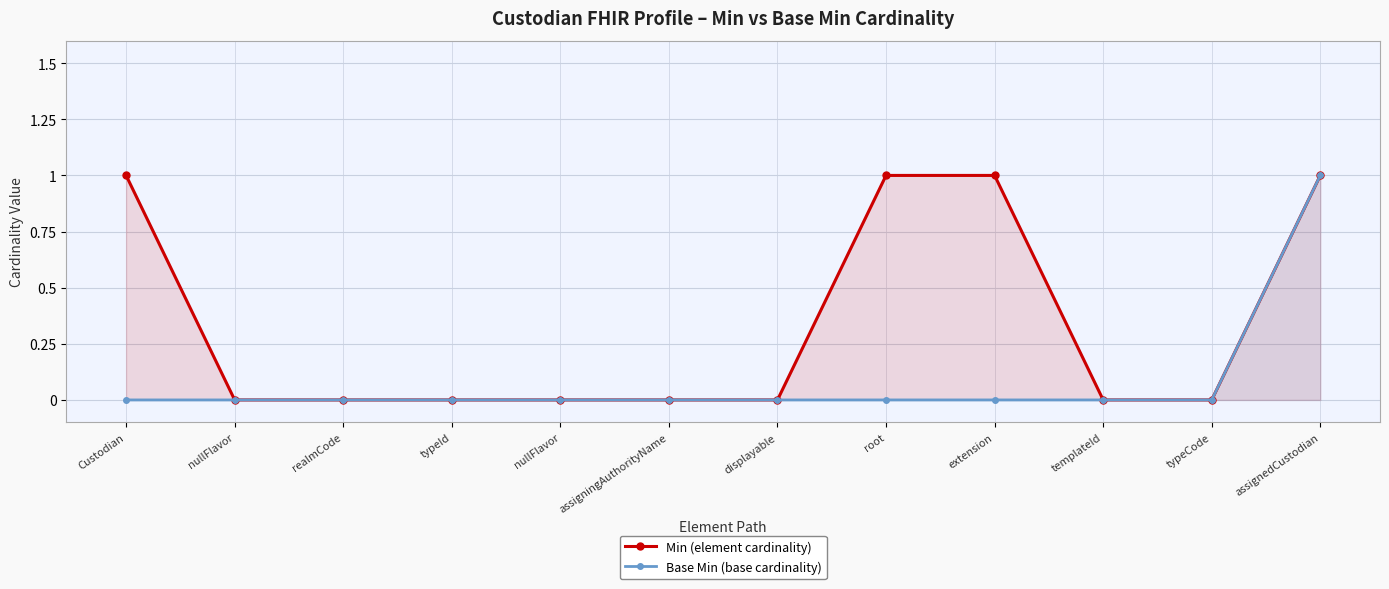

True or false: Base Min and Min cross at least once.

False